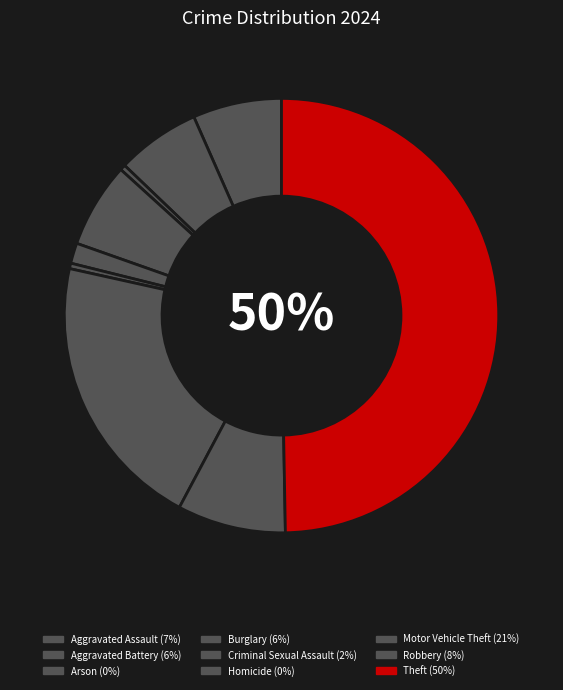

What percentage is the Theft slice, to the nearest percent?

50%